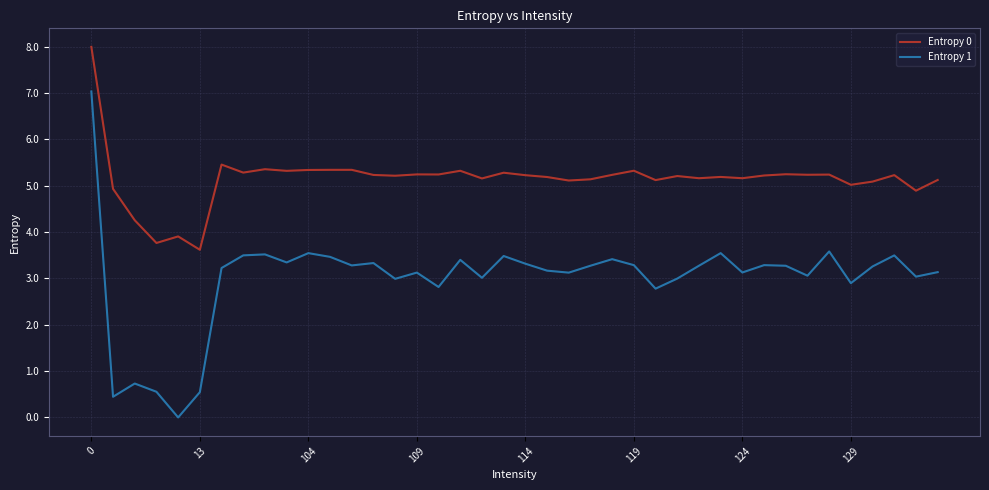

What are all the series names shown in the legend?

Entropy 0, Entropy 1